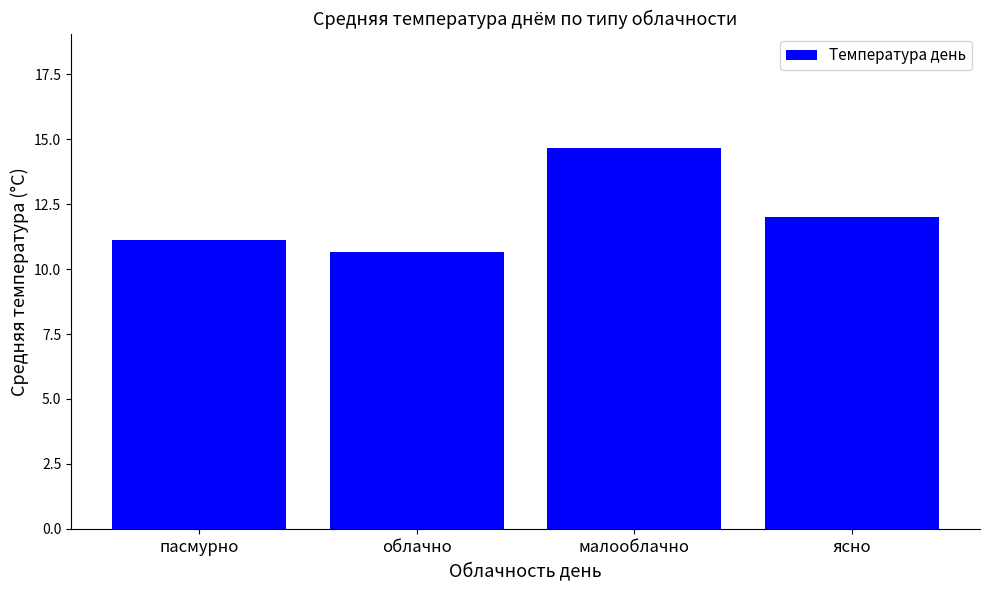

The chart shows a value of 12.0 at ясно. True or false?

True